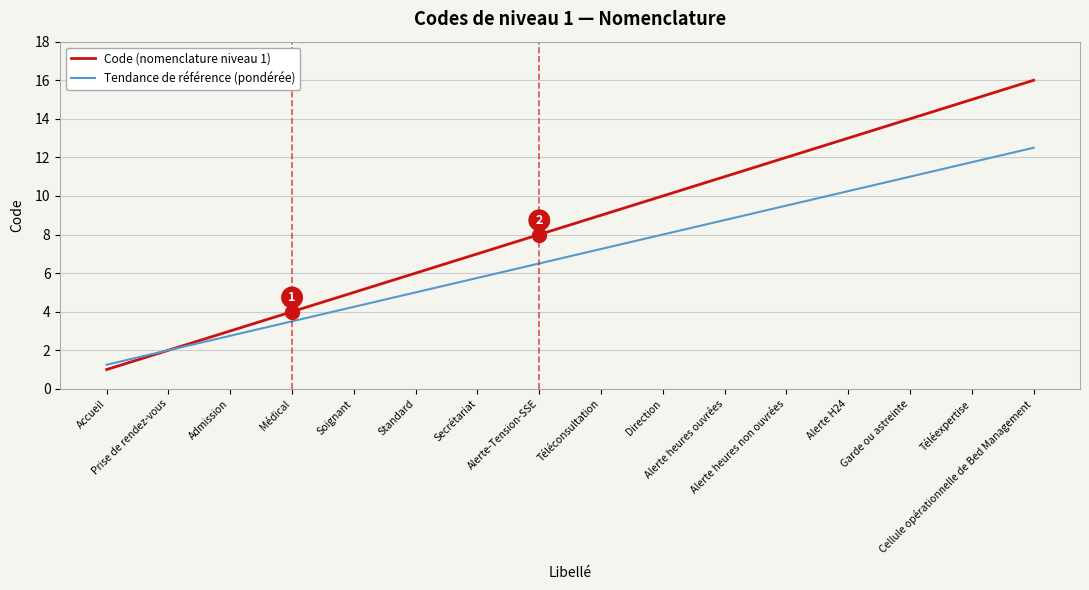

What position from the left is Admission?

3